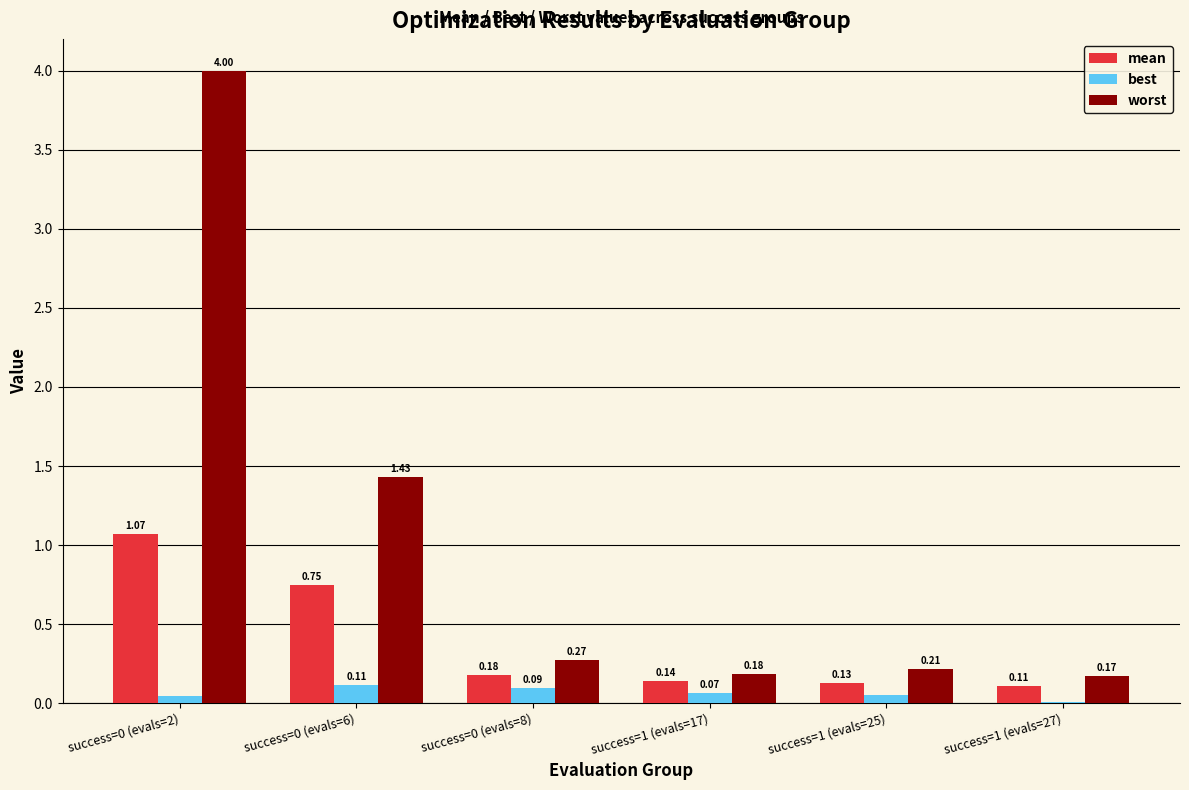

Which series has the largest total across all categories?

worst